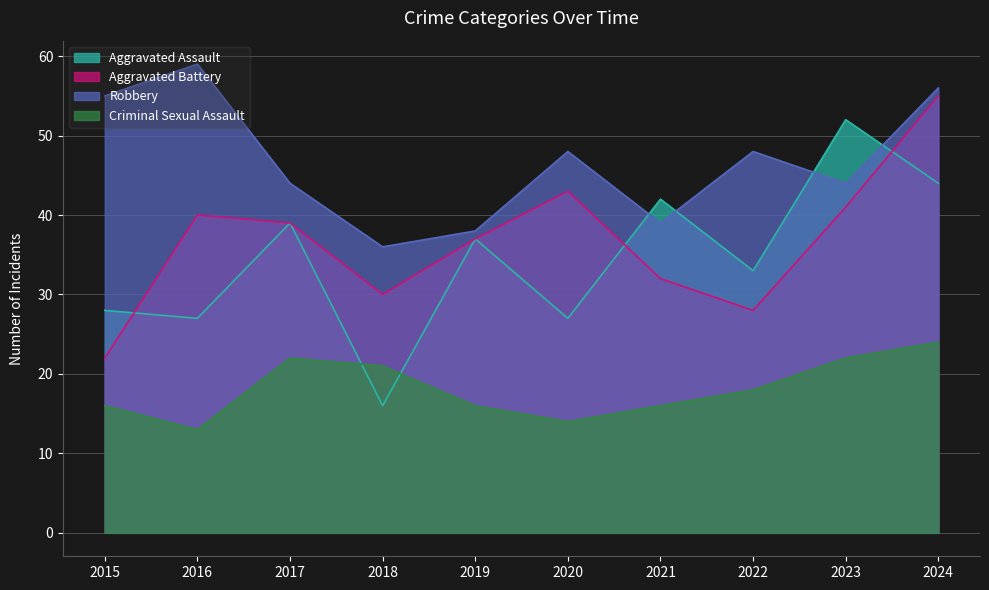

Is the value of Aggravated Battery at 2020 greater than the value of Criminal Sexual Assault at 2017?

Yes